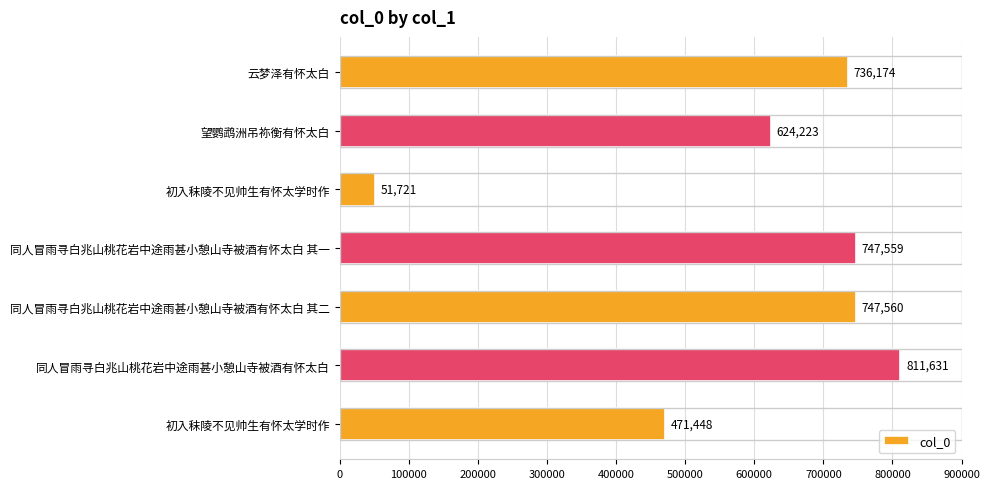

What is the difference between the maximum and second lowest values?

340183